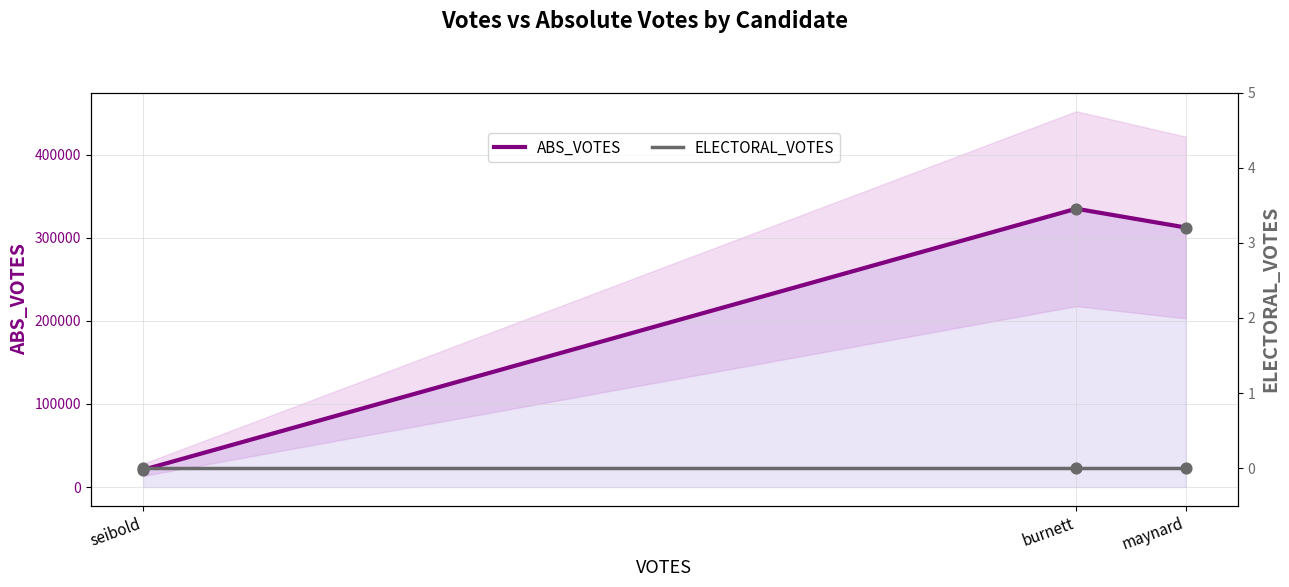

What are all the series names shown in the legend?

ABS_VOTES, ELECTORAL_VOTES